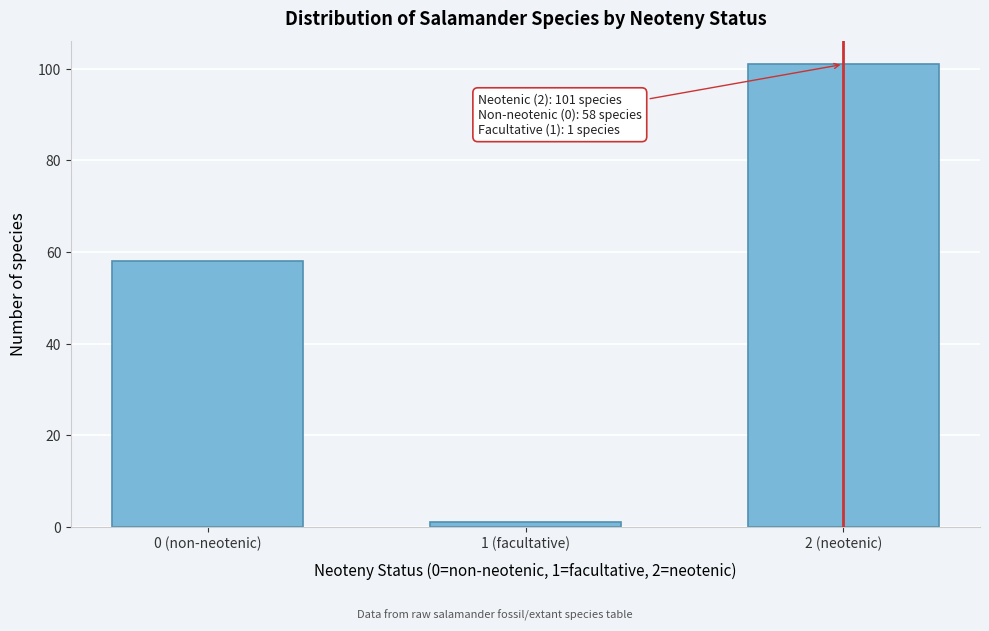

Reading right to left, what are all the values shown in this chart?

2 (neotenic)=101	1 (facultative)=1	0 (non-neotenic)=58